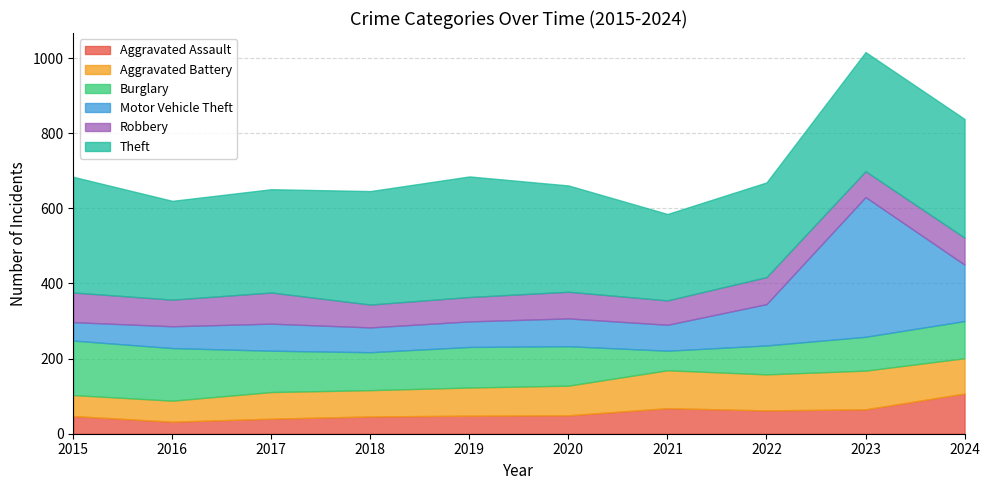

At how many categories does at least one series exceed 79?

10